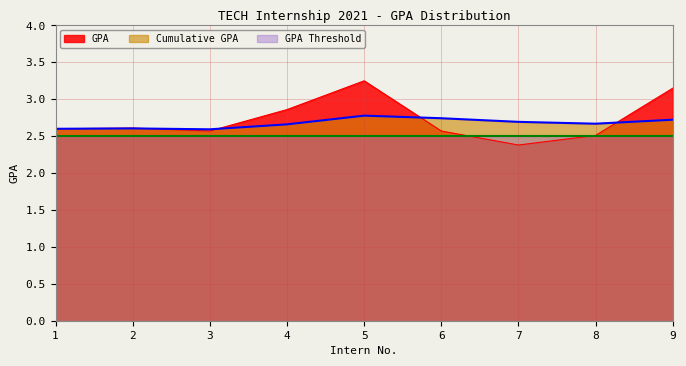

The value of Cumulative GPA at 6 is 2.7. True or false?

True